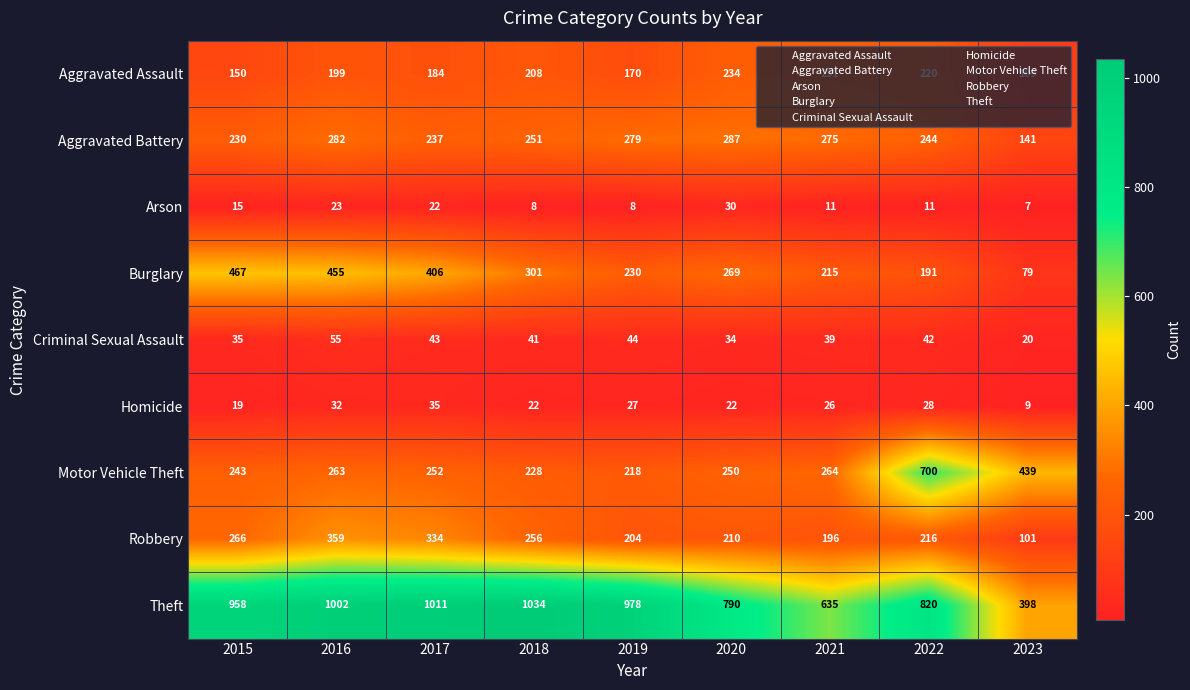

True or false: Burglary has a value of 105 at 2023.

False